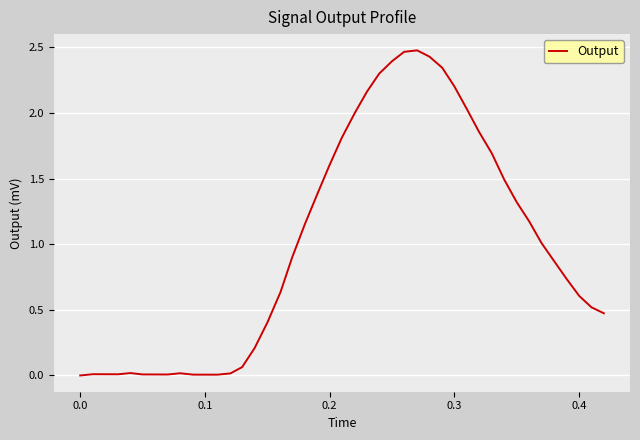

What is the difference between the maximum and second lowest values?

2.5